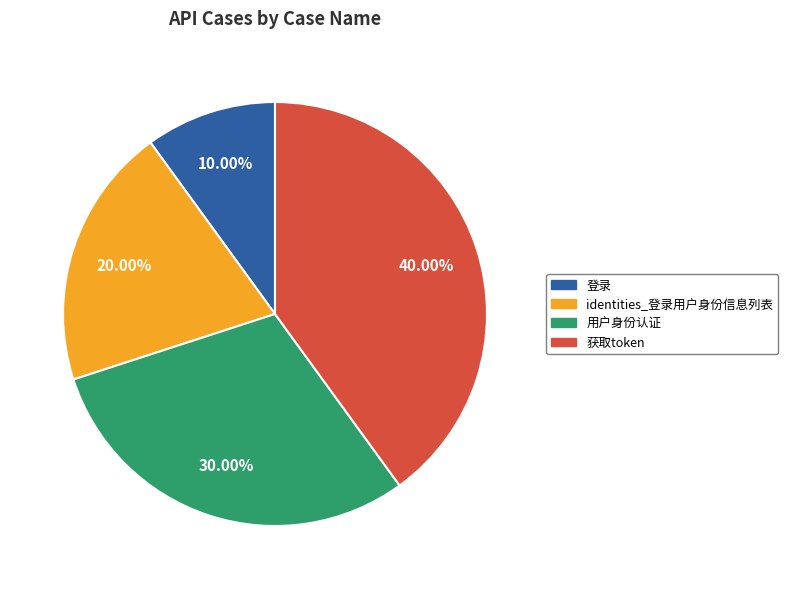

Rank the categories by value from lowest to highest.

登录, identities_登录用户身份信息列表, 用户身份认证, 获取token